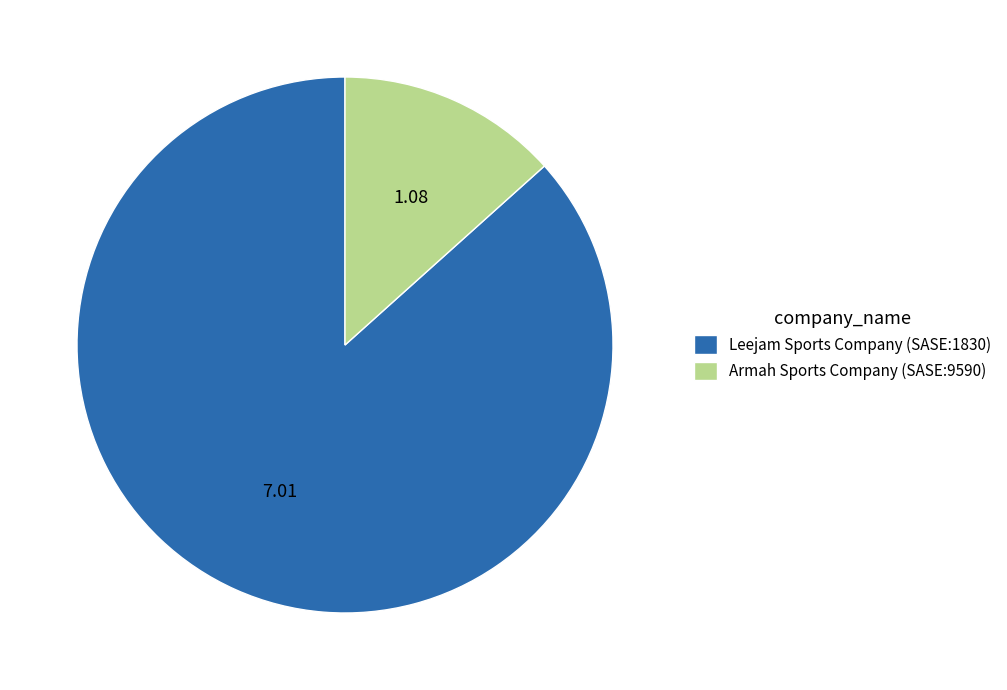

Is there a majority slice in this chart?

Yes